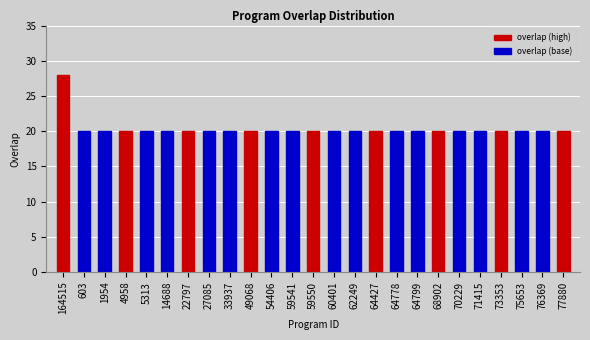

What is the sum of all values?

508